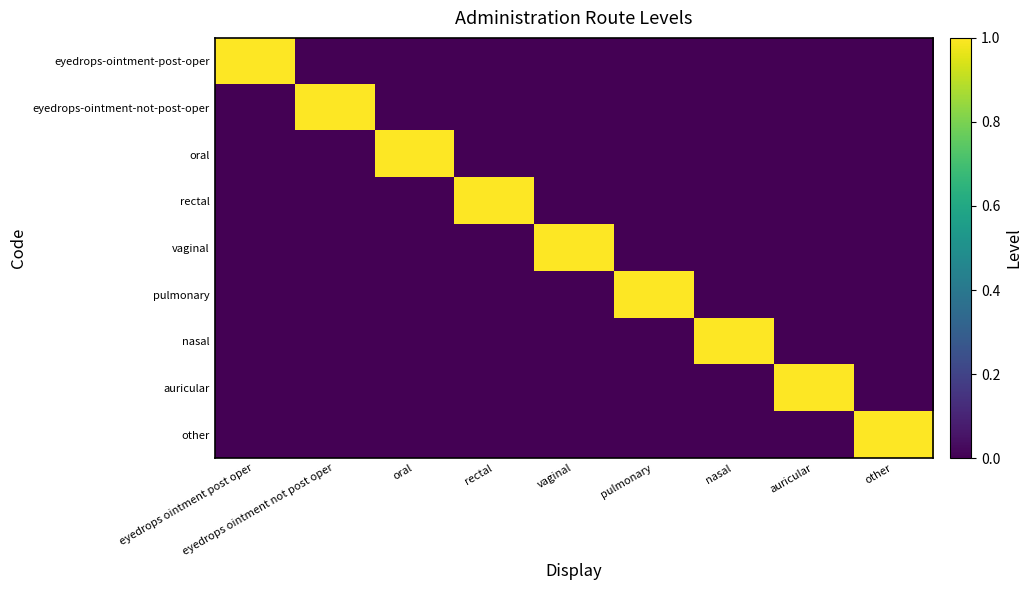

Reading right to left, extract all data points from this chart.

eyedrops-ointment-post-oper: other=0	auricular=0	nasal=0	pulmonary=0	vaginal=0	rectal=0	oral=0	eyedrops ointment not post oper=0	eyedrops ointment post oper=1
eyedrops-ointment-not-post-oper: other=0	auricular=0	nasal=0	pulmonary=0	vaginal=0	rectal=0	oral=0	eyedrops ointment not post oper=1	eyedrops ointment post oper=0
oral: other=0	auricular=0	nasal=0	pulmonary=0	vaginal=0	rectal=0	oral=1	eyedrops ointment not post oper=0	eyedrops ointment post oper=0
rectal: other=0	auricular=0	nasal=0	pulmonary=0	vaginal=0	rectal=1	oral=0	eyedrops ointment not post oper=0	eyedrops ointment post oper=0
vaginal: other=0	auricular=0	nasal=0	pulmonary=0	vaginal=1	rectal=0	oral=0	eyedrops ointment not post oper=0	eyedrops ointment post oper=0
pulmonary: other=0	auricular=0	nasal=0	pulmonary=1	vaginal=0	rectal=0	oral=0	eyedrops ointment not post oper=0	eyedrops ointment post oper=0
nasal: other=0	auricular=0	nasal=1	pulmonary=0	vaginal=0	rectal=0	oral=0	eyedrops ointment not post oper=0	eyedrops ointment post oper=0
auricular: other=0	auricular=1	nasal=0	pulmonary=0	vaginal=0	rectal=0	oral=0	eyedrops ointment not post oper=0	eyedrops ointment post oper=0
other: other=1	auricular=0	nasal=0	pulmonary=0	vaginal=0	rectal=0	oral=0	eyedrops ointment not post oper=0	eyedrops ointment post oper=0